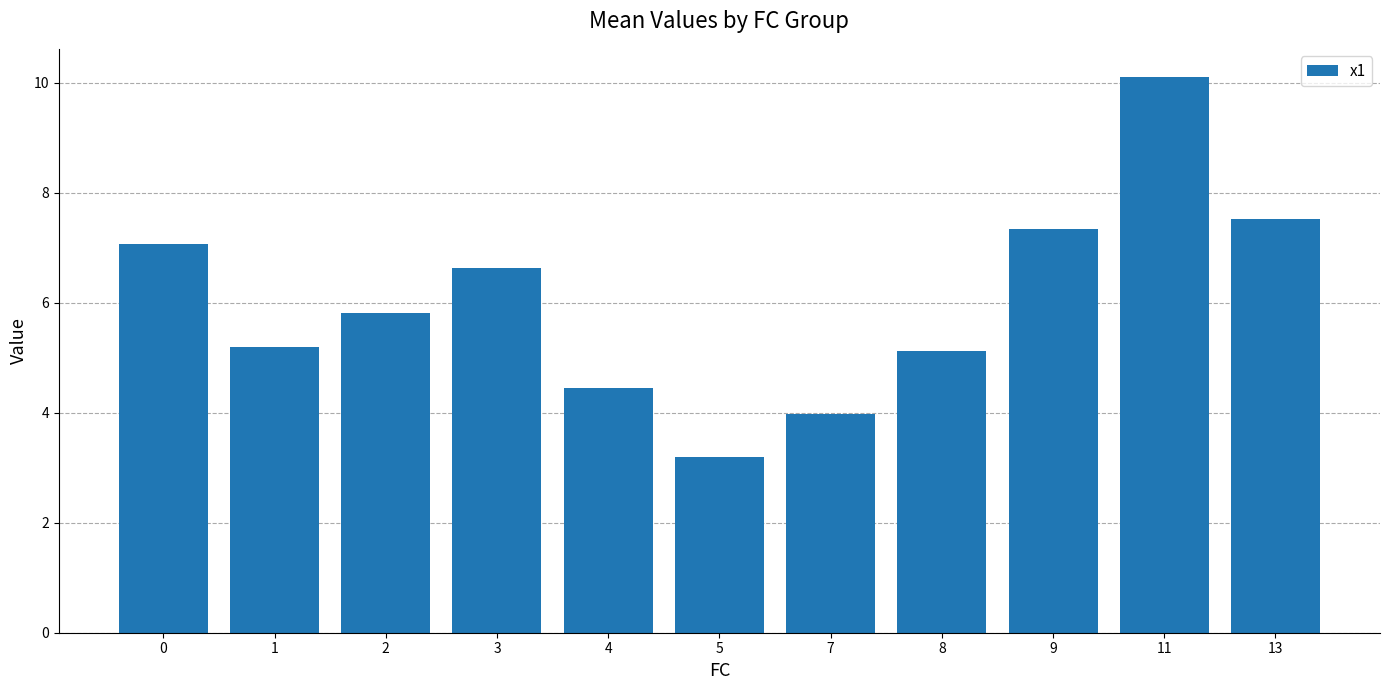

What is the difference between the maximum and minimum values?

6.9